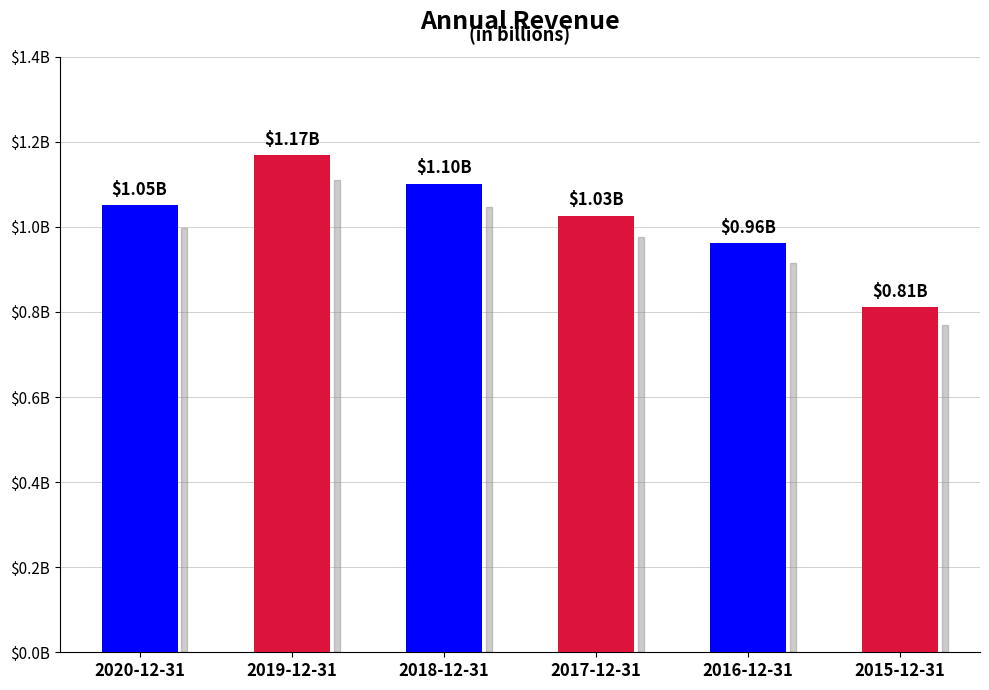

Is it true that the value at 2020-12-31 is 1050582000?

True